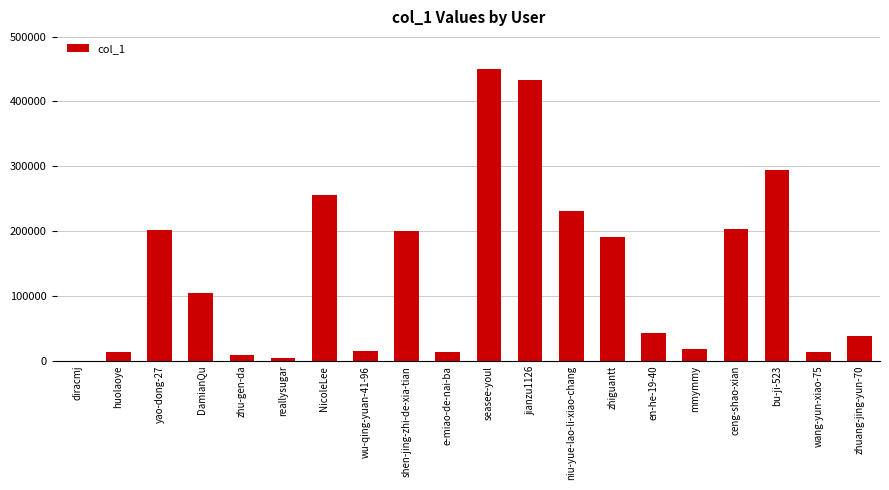

At which label is the value closest to 224881?

niu-yue-lao-li-xiao-chang